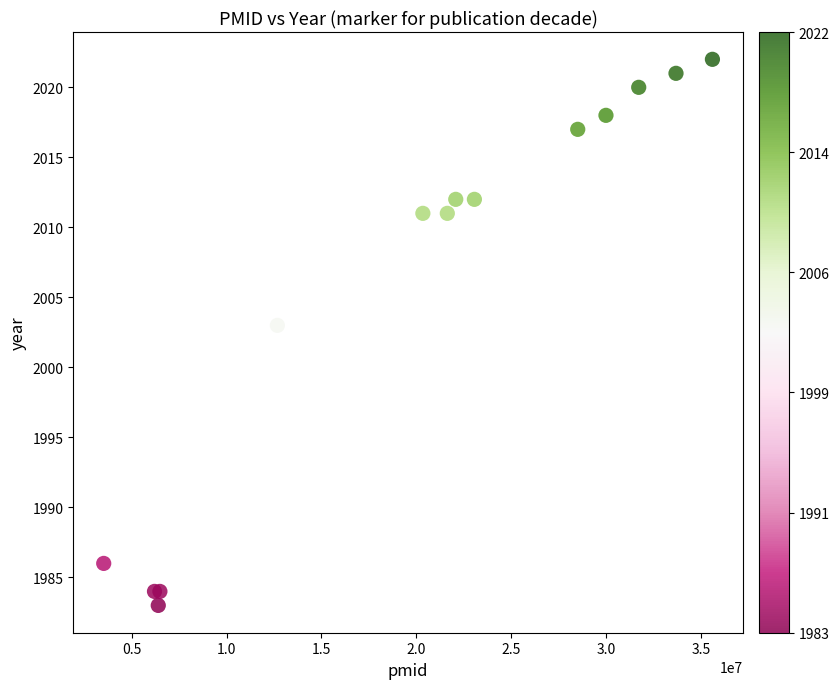

What Y value in the scatter plot is closest to 2002?

2003